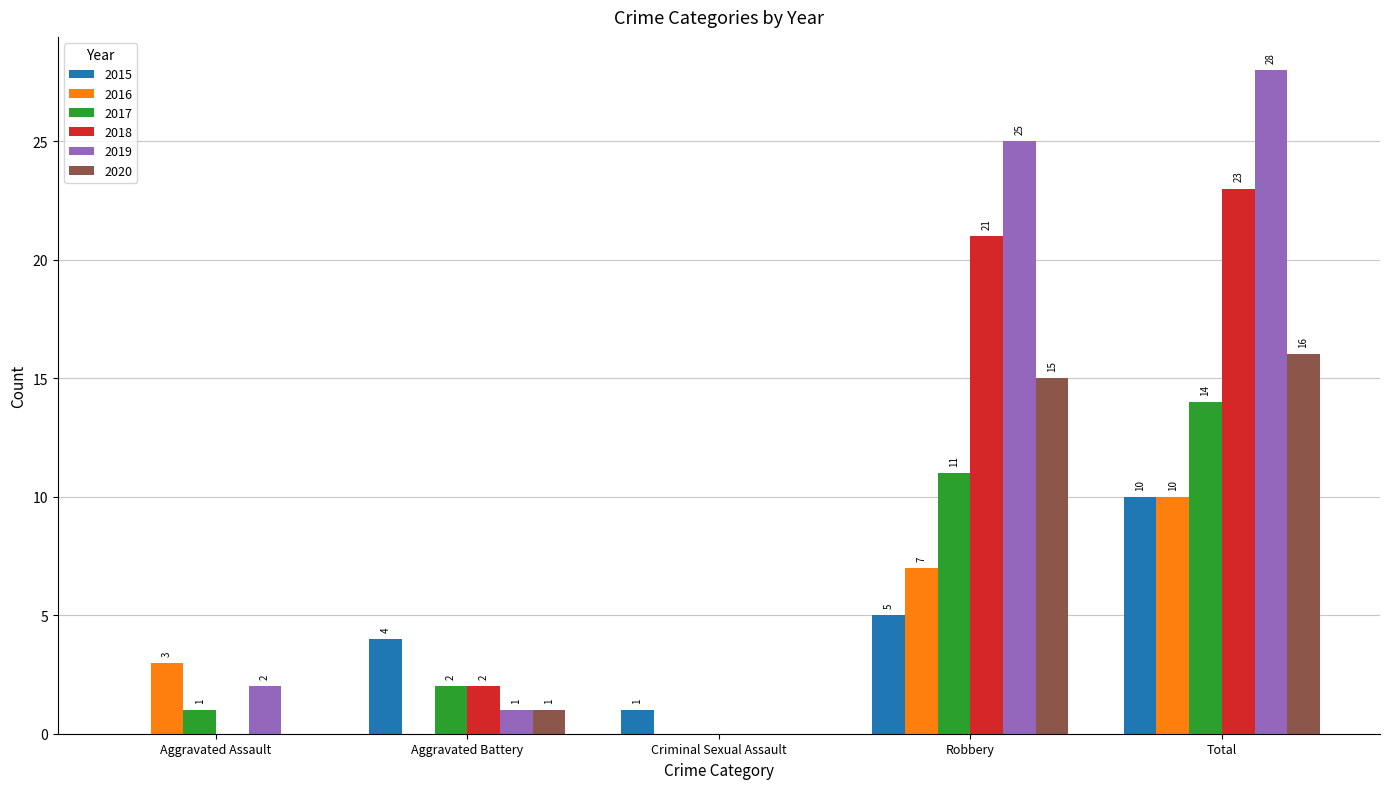

True or false: 2016 has a value of 10 at Total.

True